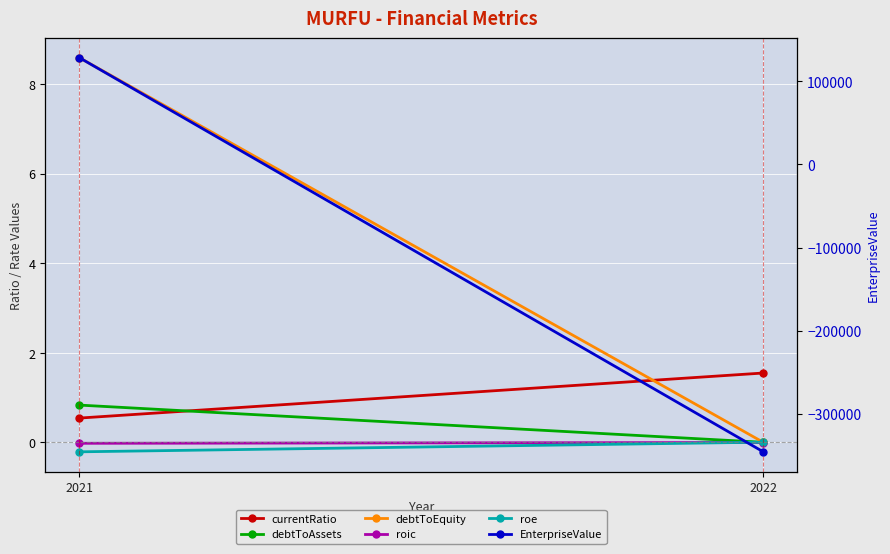

What is the sum of the debtToEquity values at 2022 and 2021?

8.6